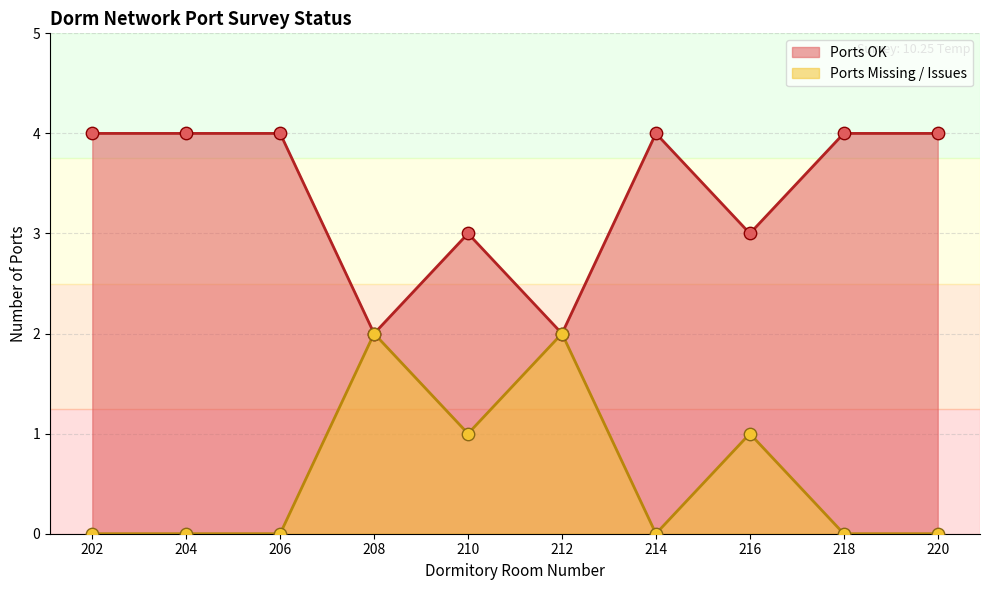

What is the total value across all series at 208?

4